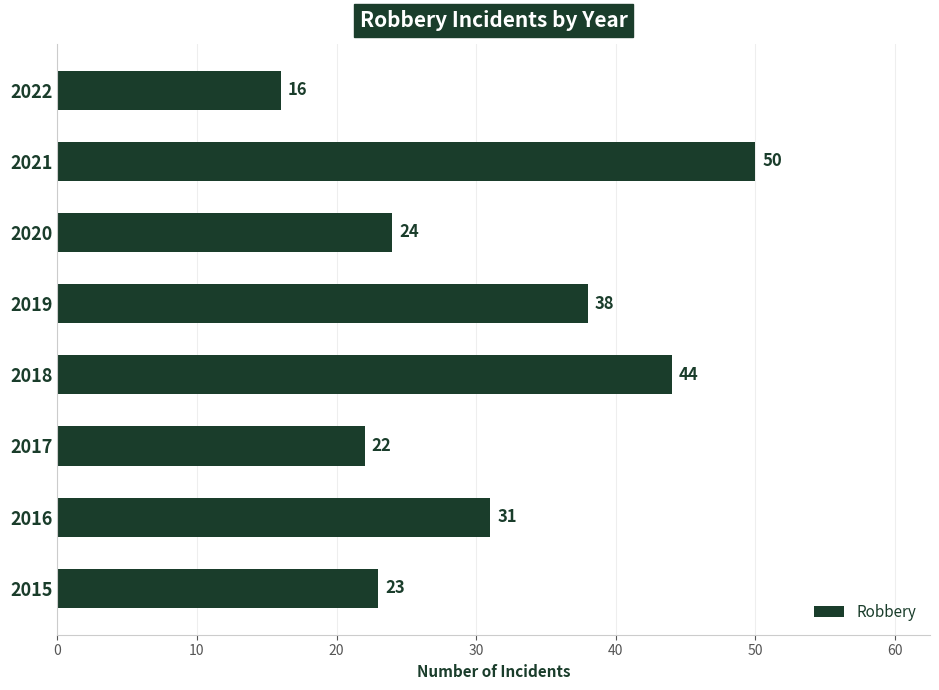

Which label corresponds to the largest value in the chart?

2021